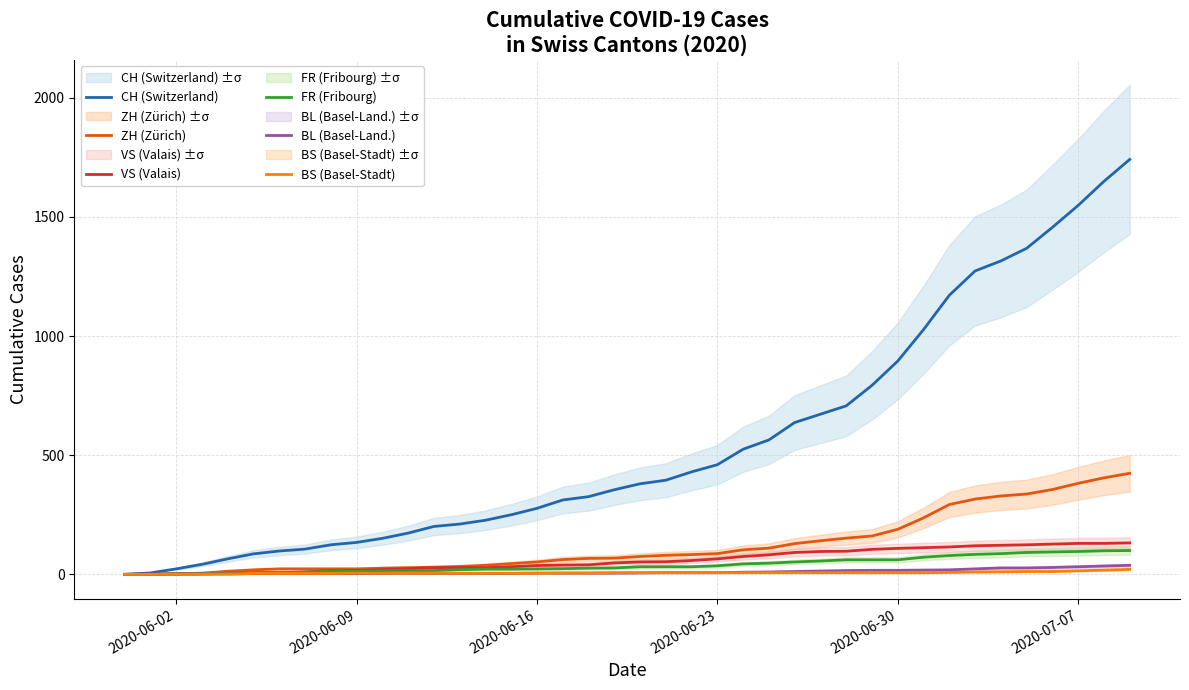

True or false: BL (Basel-Land.) and BS (Basel-Stadt) cross at least once.

True